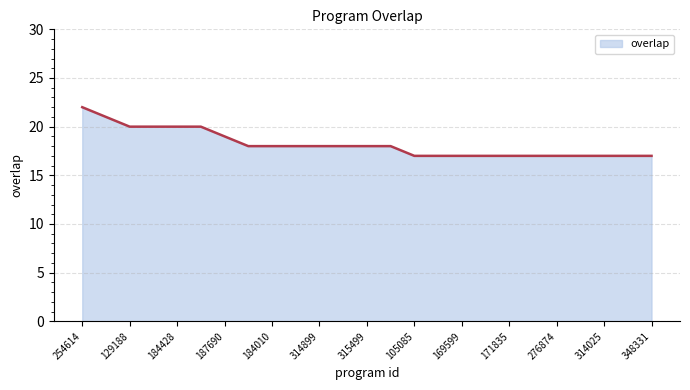

What is the minimum value shown in the chart?

17